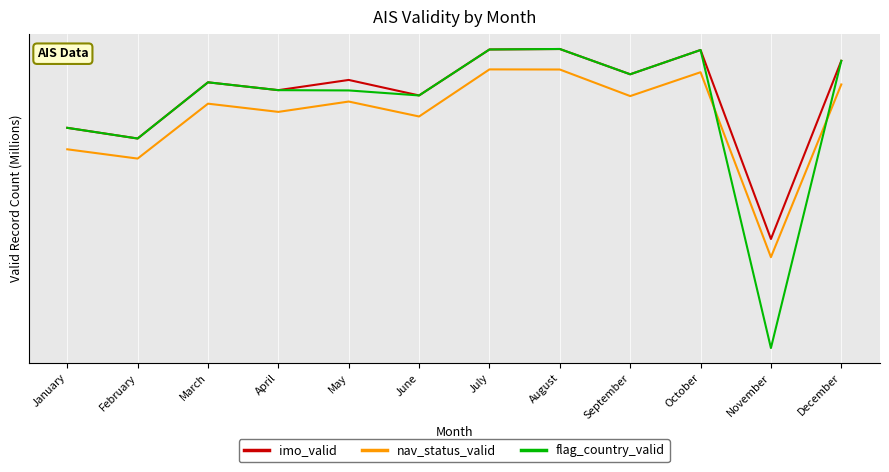

Rank the series by their maximum value, from lowest to highest.

nav_status_valid, imo_valid, flag_country_valid